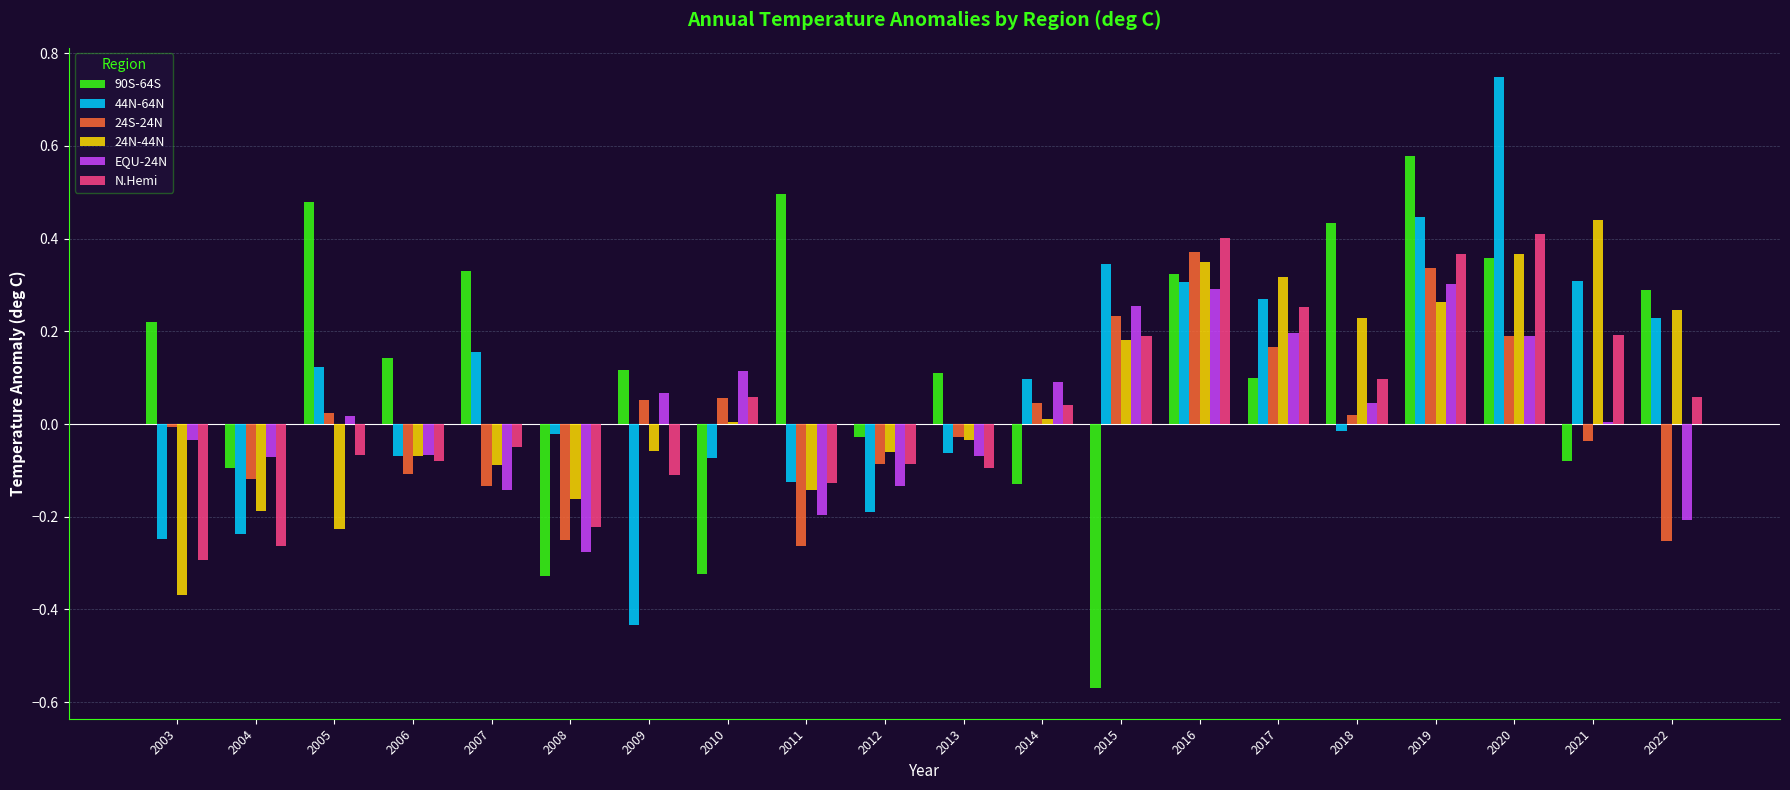

What is the sum of all 44N-64N values?

1.6